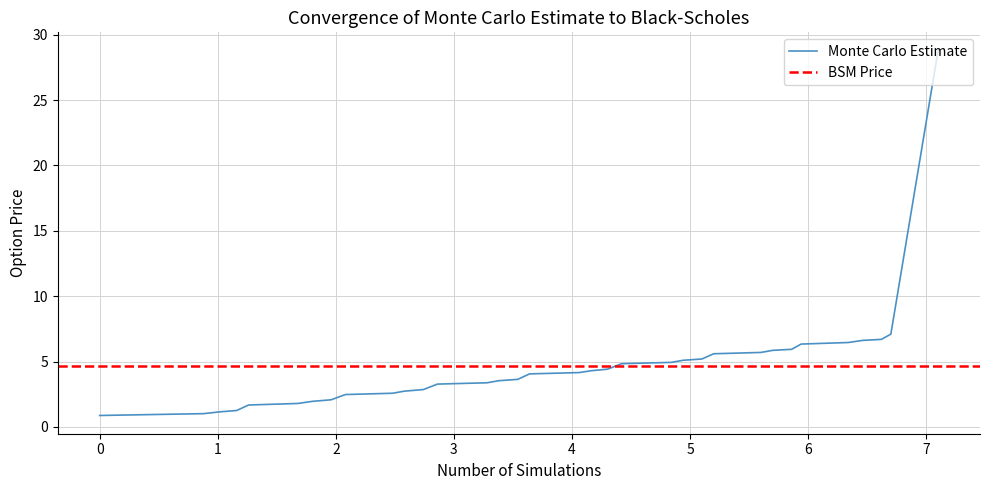

The value at 4 is 4.1. True or false?

False